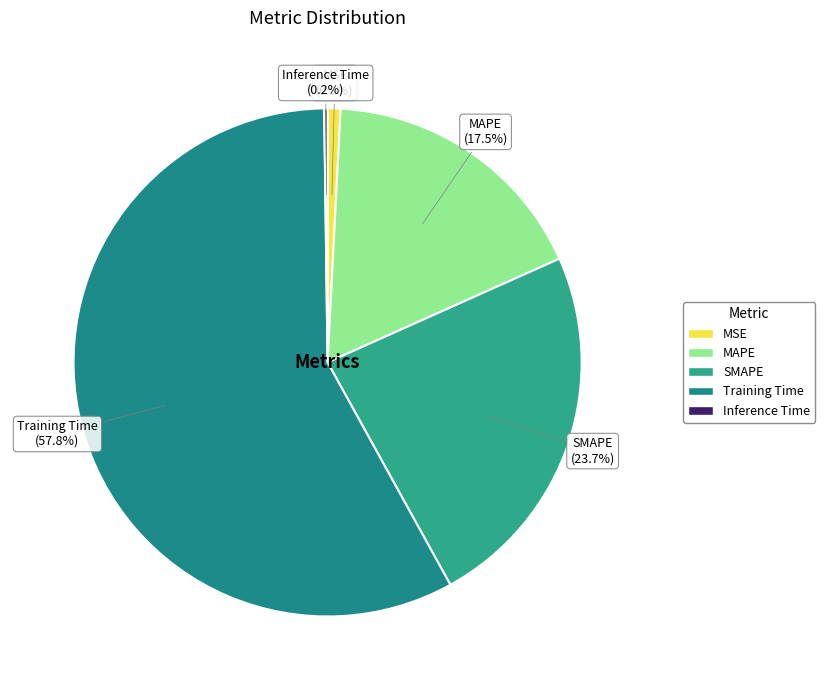

Which category has the biggest portion of the pie?

Training Time